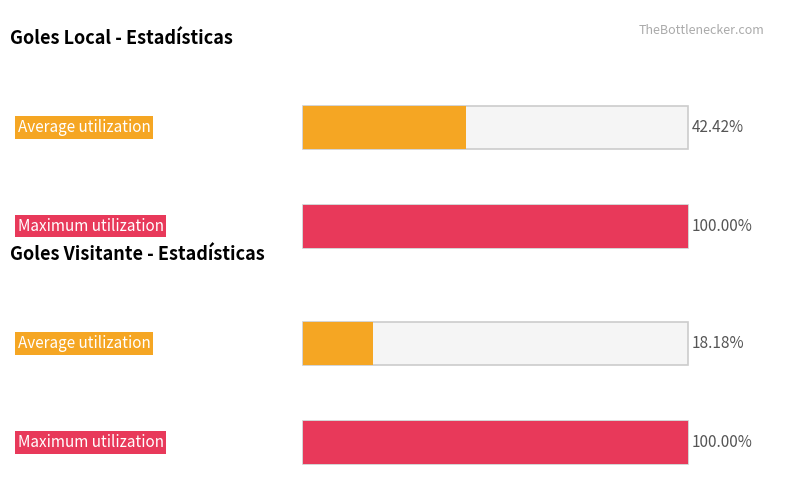

Does the chart contain any negative values?

No